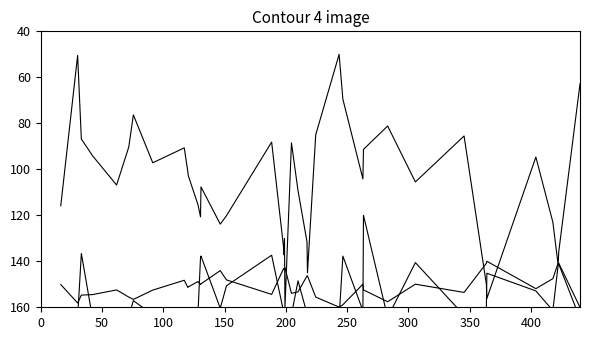

Where is the first local minimum for mid?

200